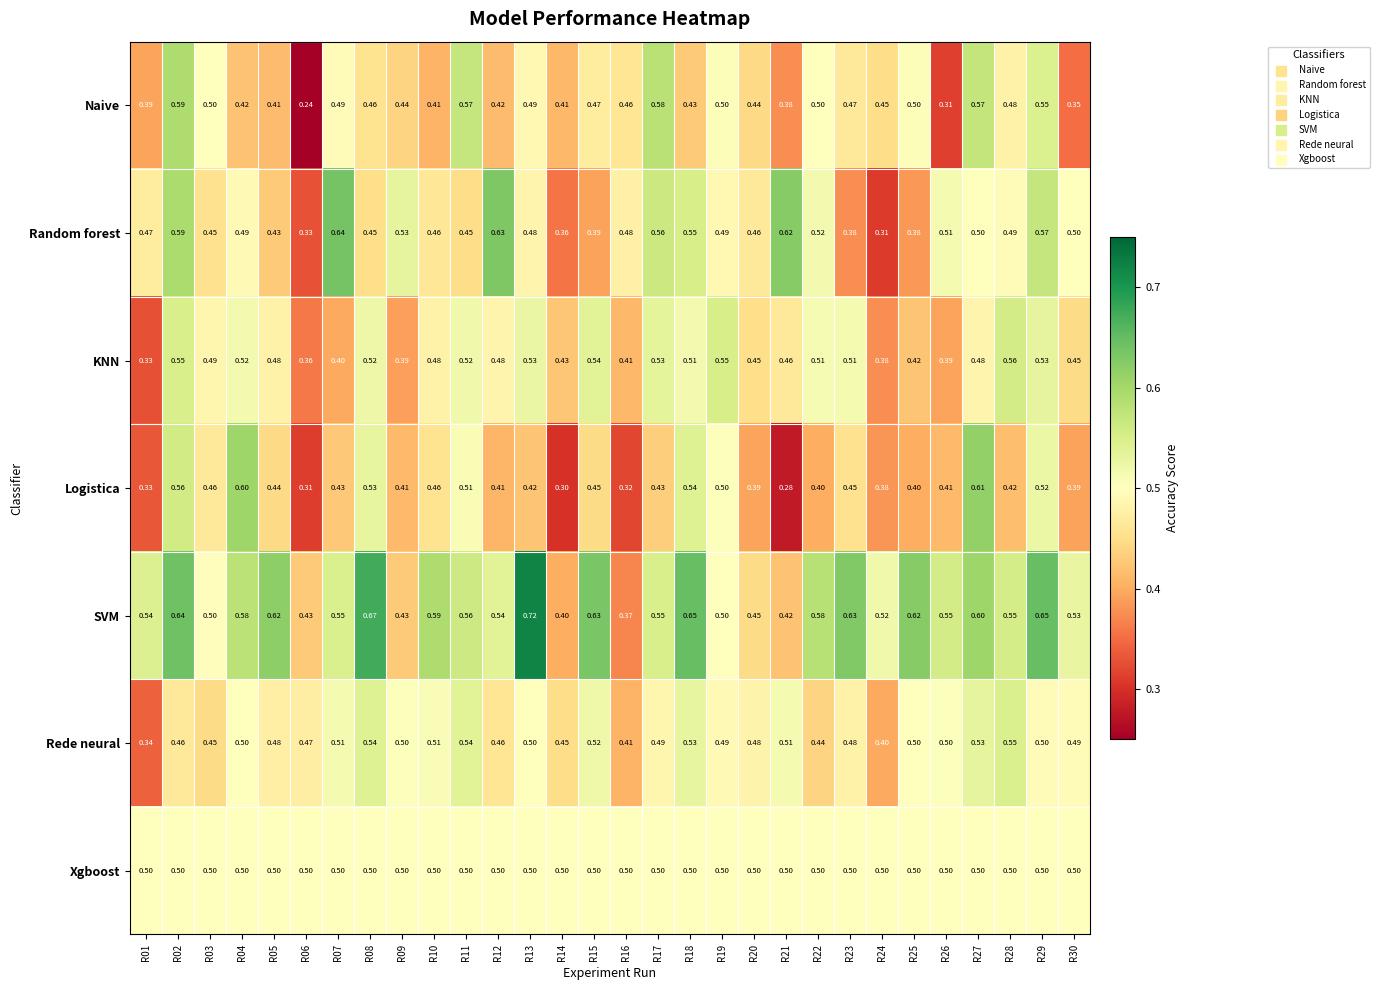

List the series in order of their peak value, lowest first.

Xgboost, Rede neural, KNN, Naive, Logistica, Random forest, SVM